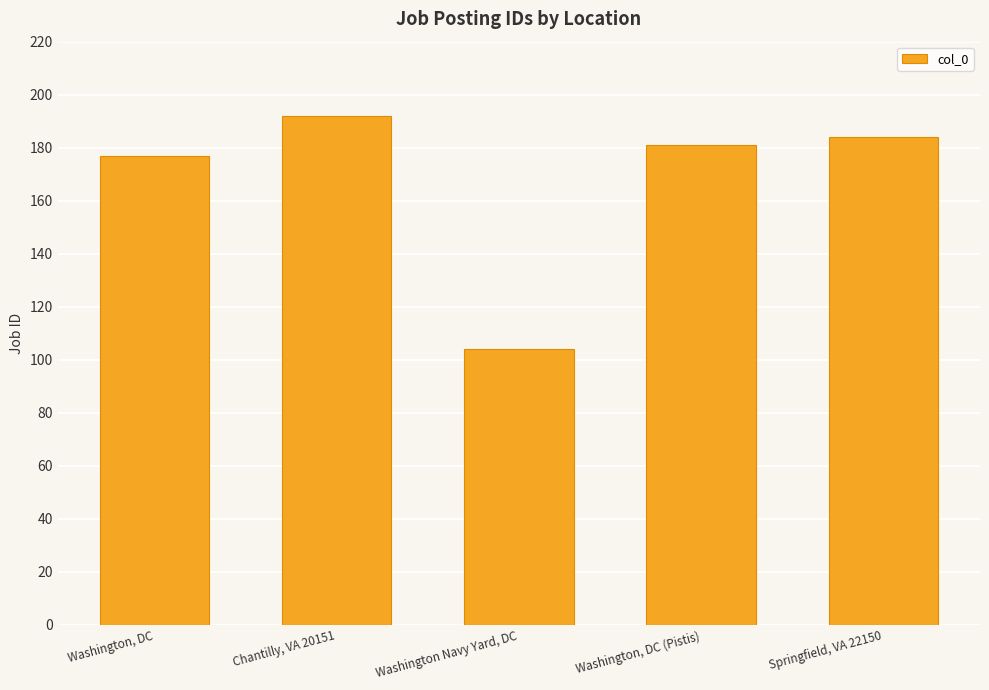

The value at Chantilly, VA 20151 is 254. True or false?

False